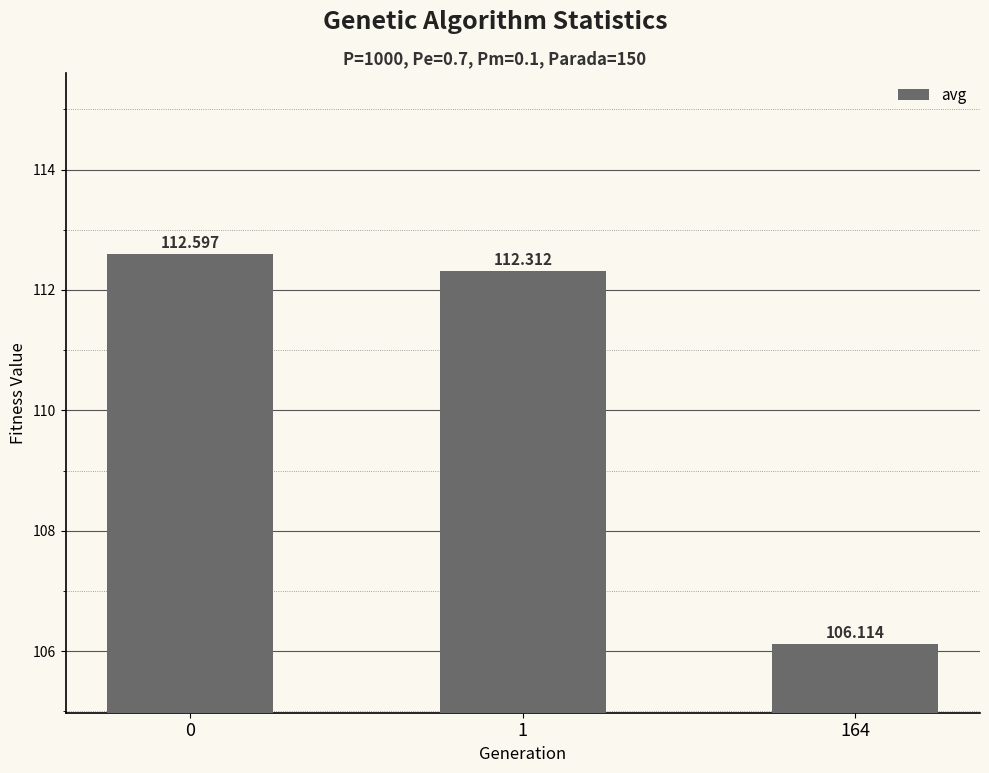

The chart shows a value of 35.1 at 1. True or false?

False